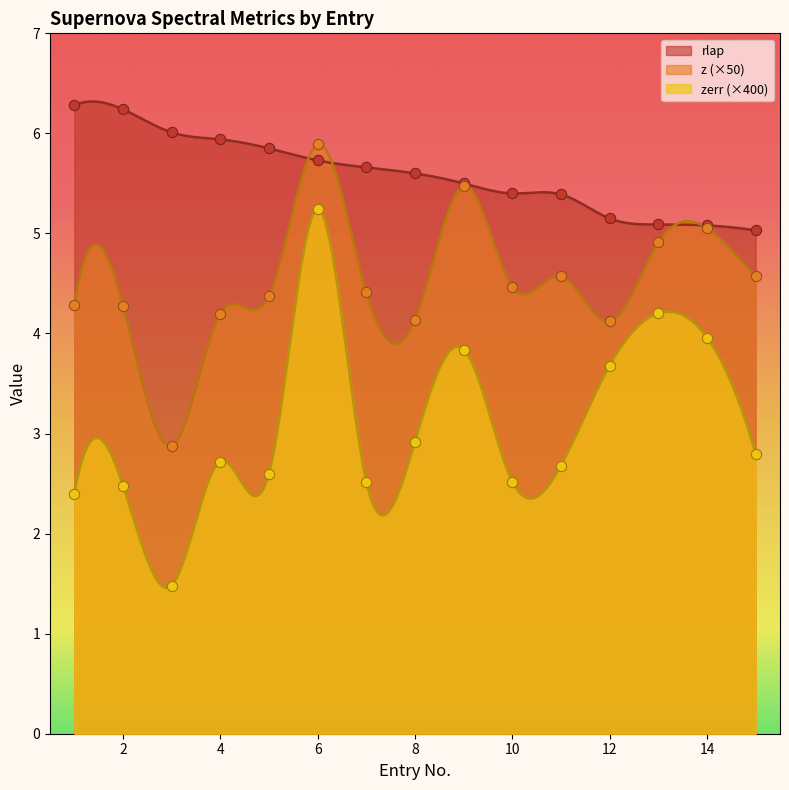

What are all the series names shown in the legend?

rlap, z, zerr